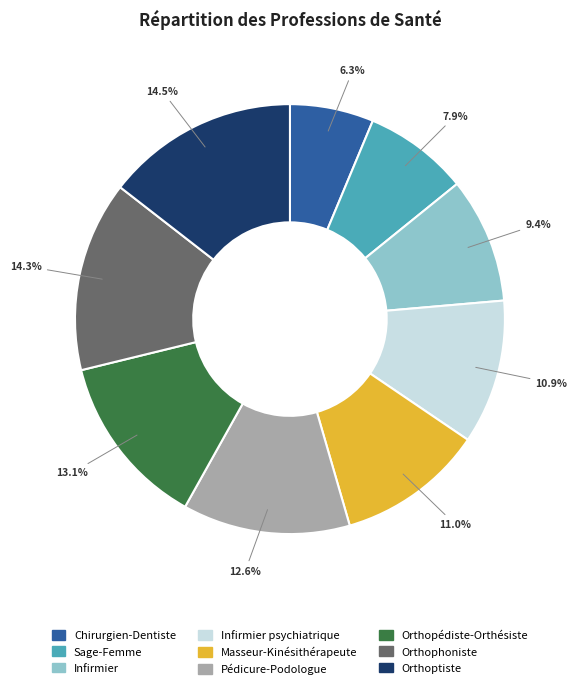

How many segments does this pie chart have?

9